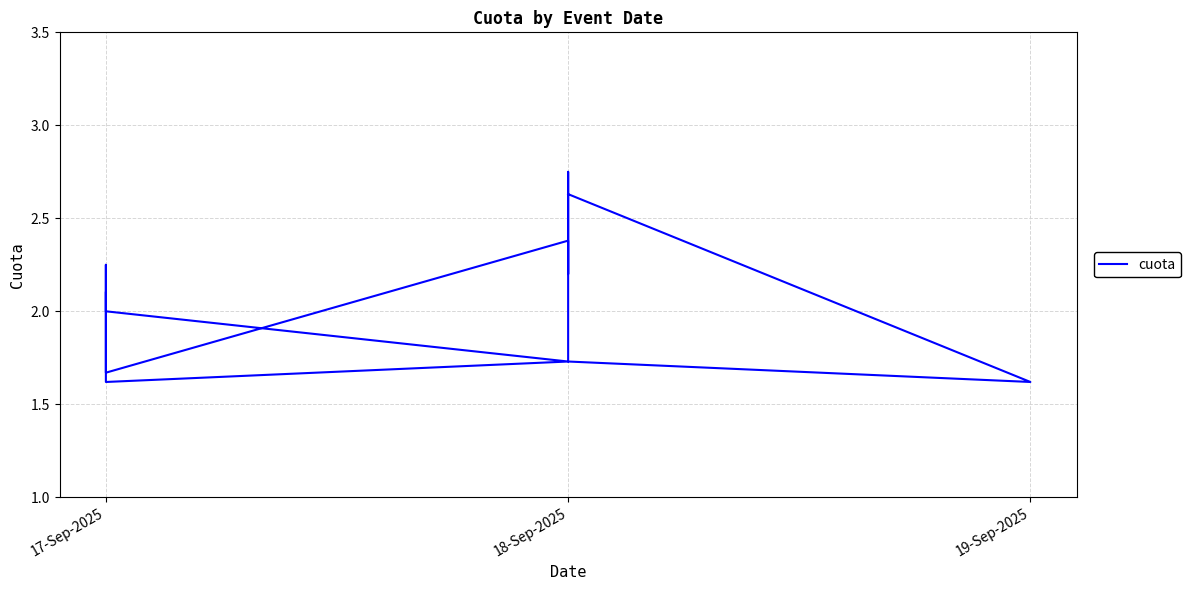

What is the average value?

2.1